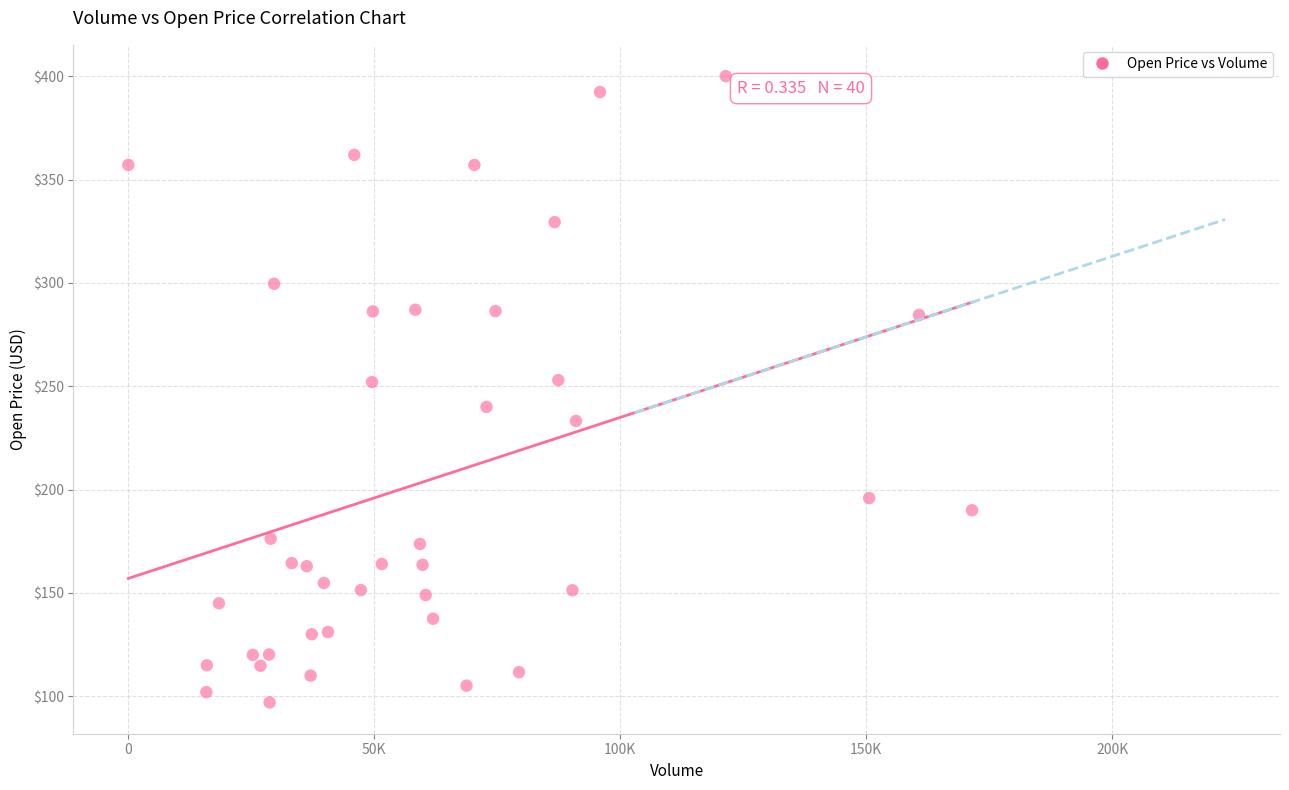

What is the range of Y values (max minus min)?

303.0